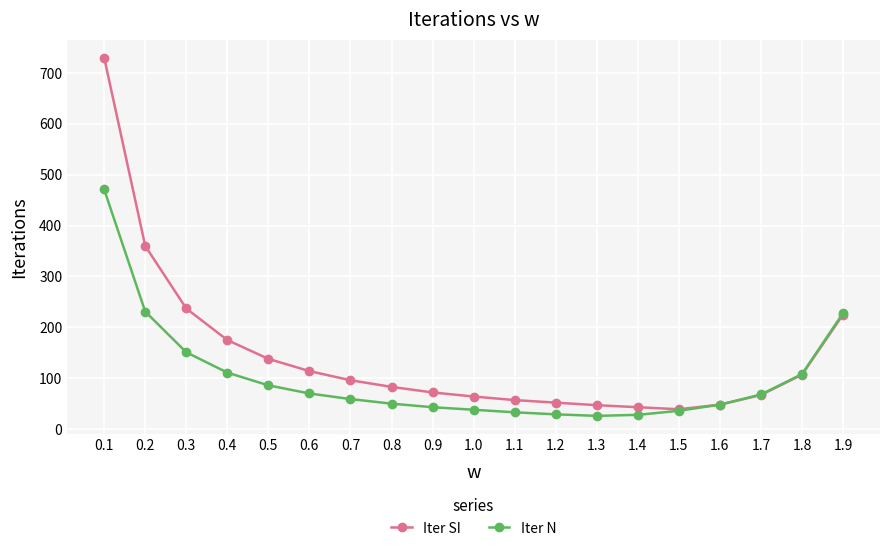

Which category has the highest value across all series?

0.1